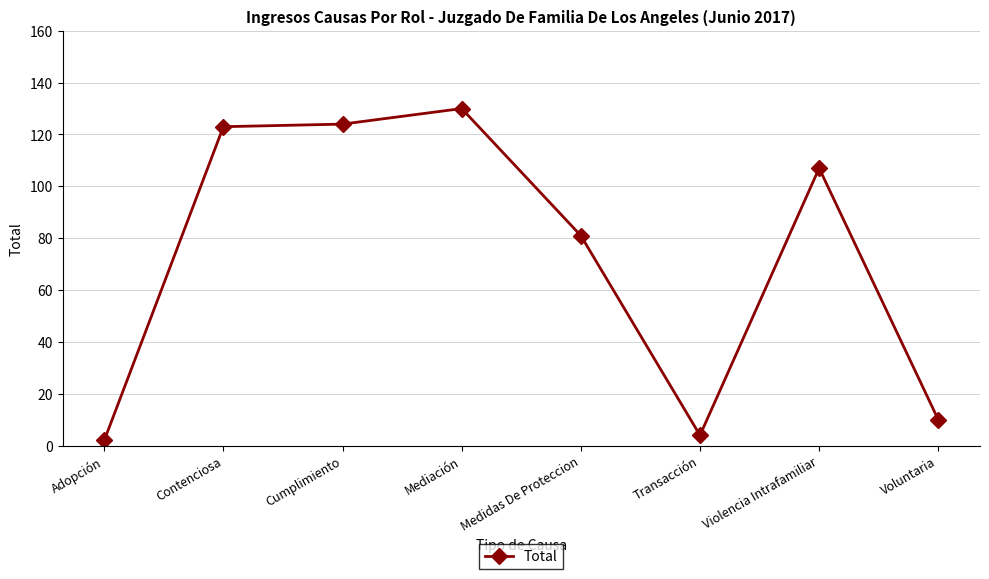

What is the label of the 1st point from the left?

Adopción